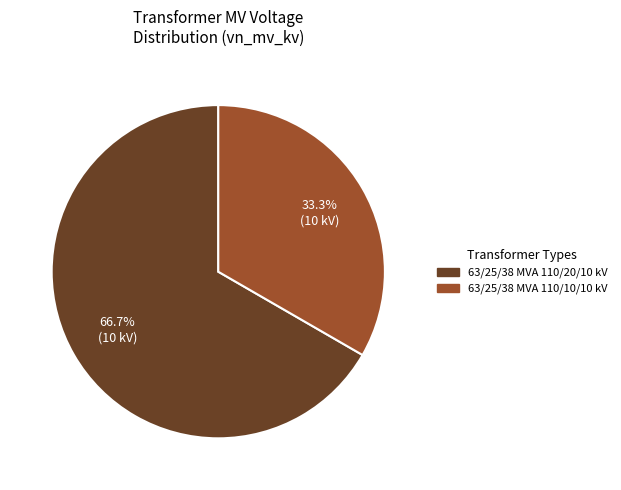

How many segments does this pie chart have?

2